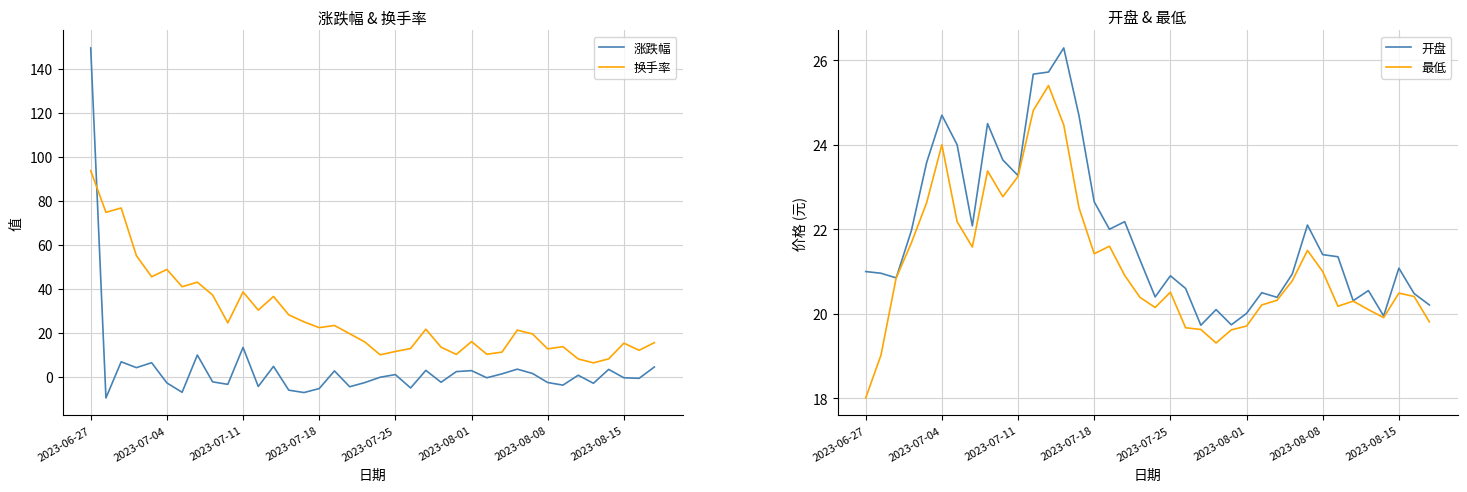

What is the maximum value for 涨跌幅?

149.6